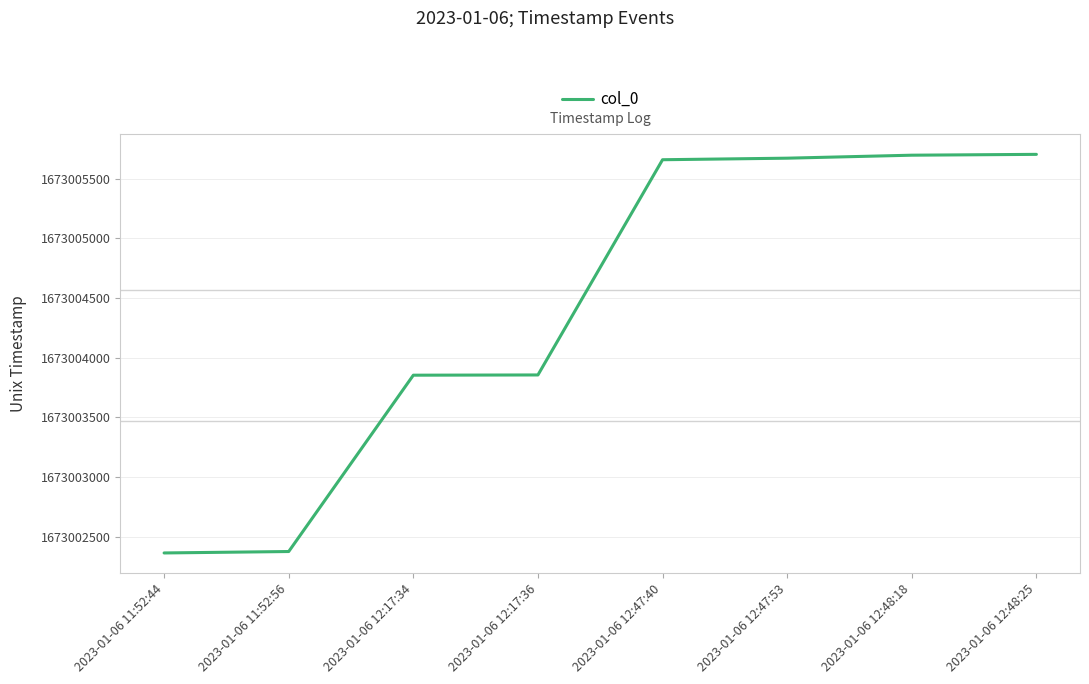

Does the chart have visible grid lines?

Yes